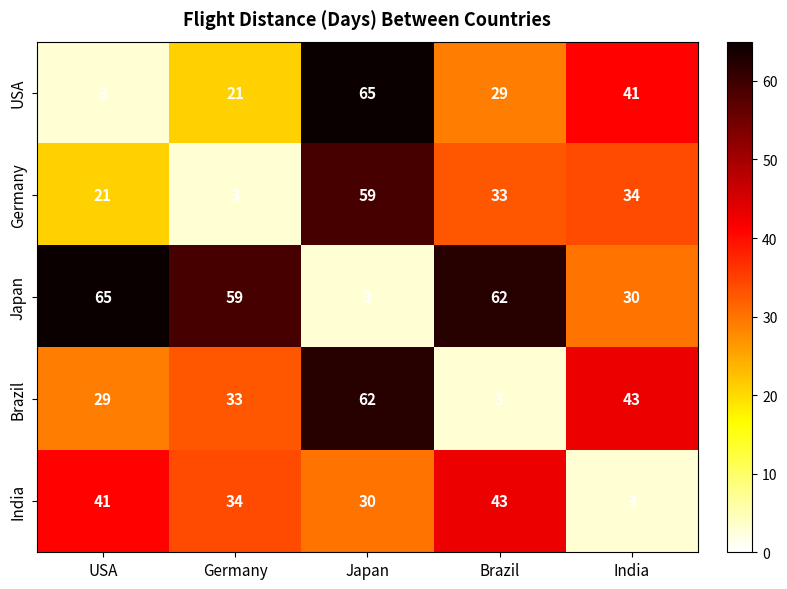

Where does the India series first go above 34?

USA